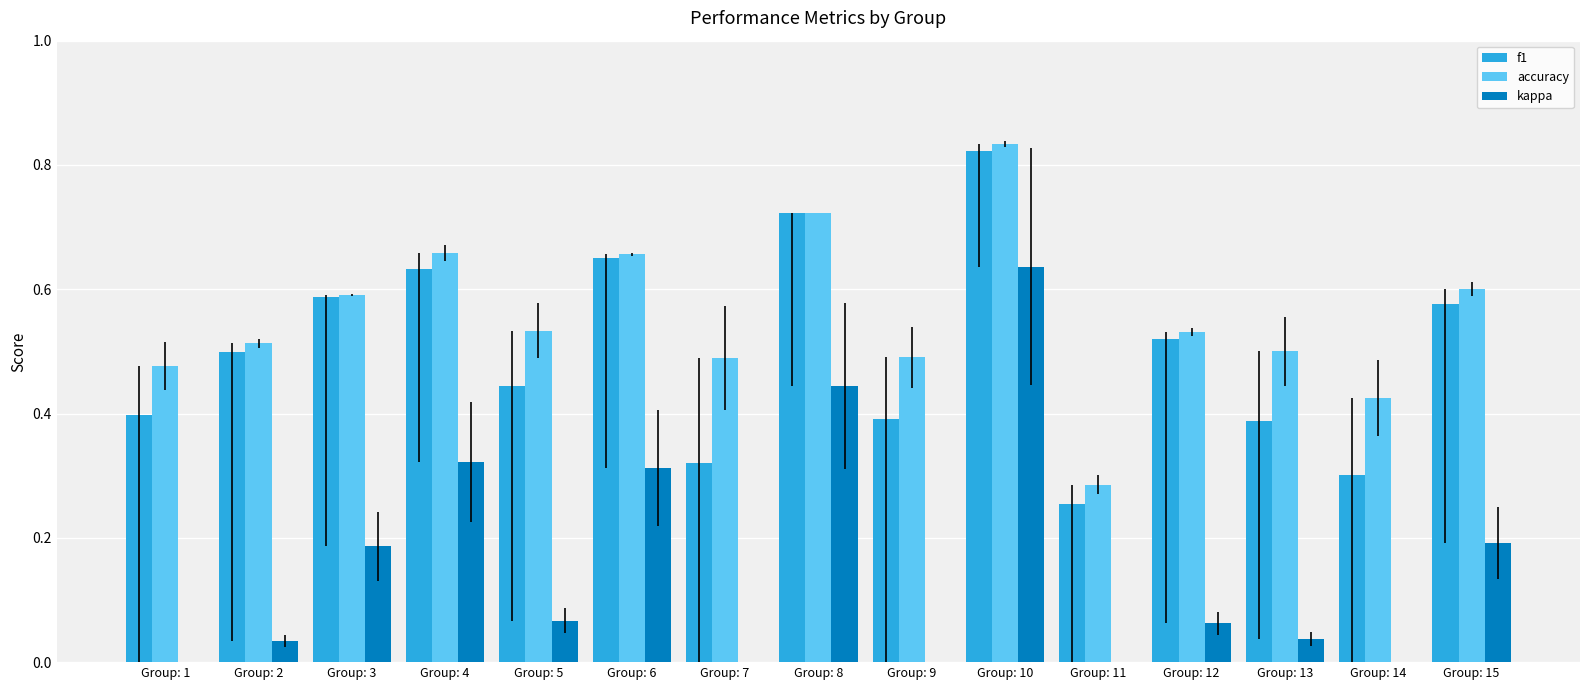

Count the f1 values in the range 0 to 1.

15